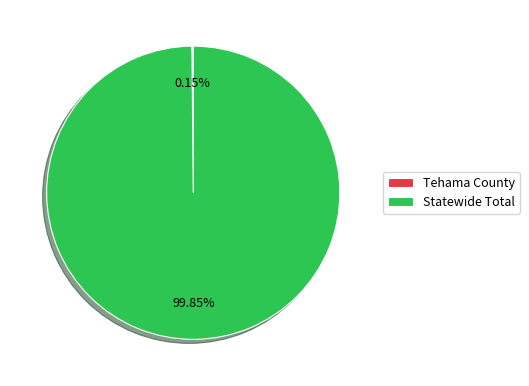

To the nearest percent, what is the average slice percentage?

50%